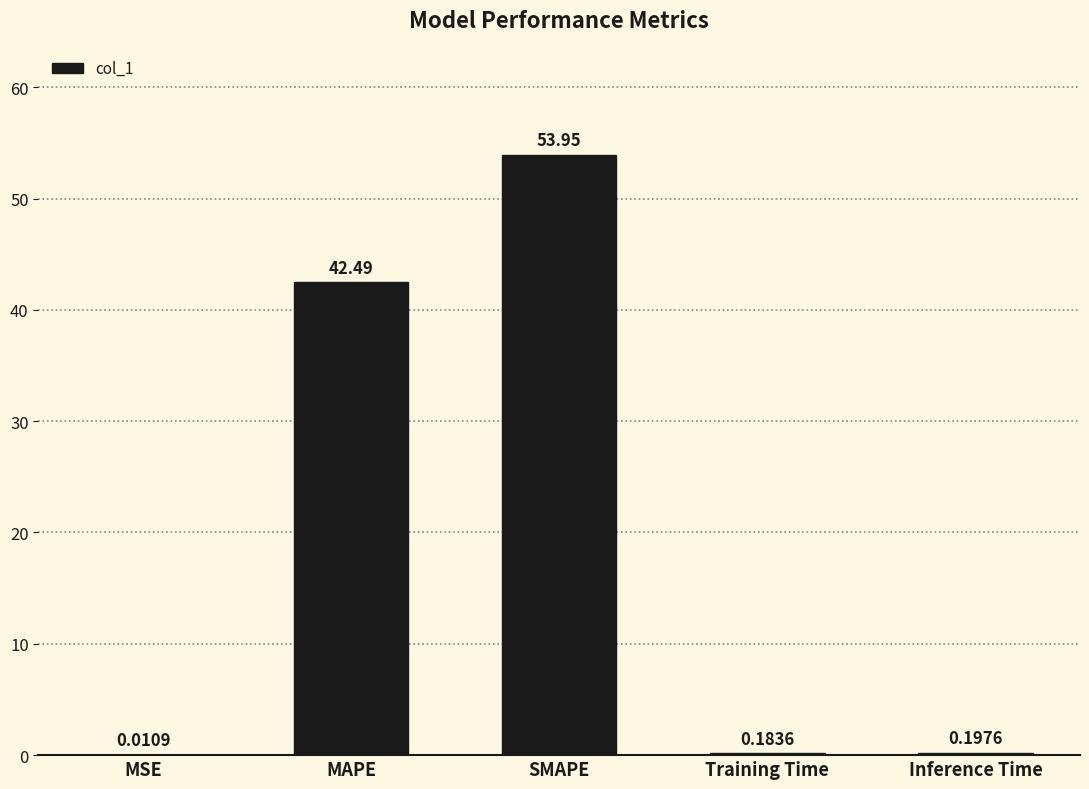

What is the greatest value displayed?

53.9